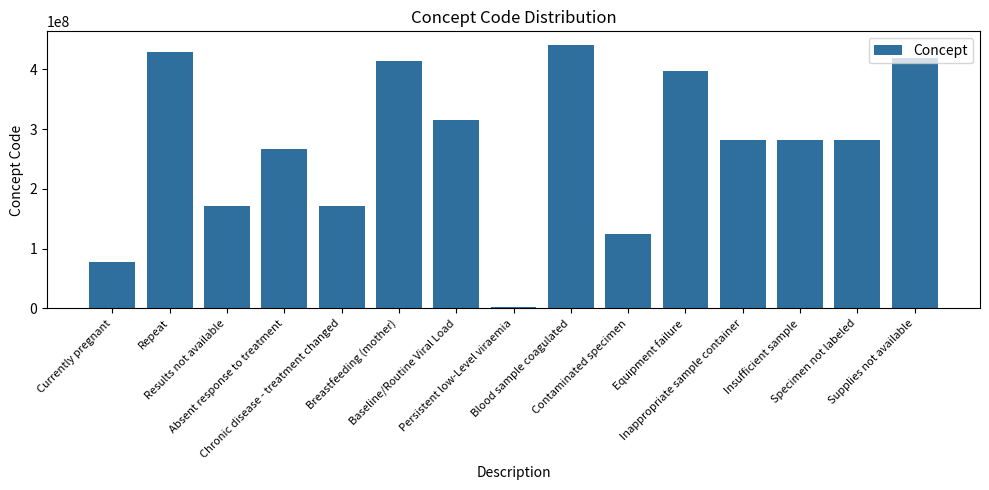

What is the difference between the maximum and minimum values?

438982004